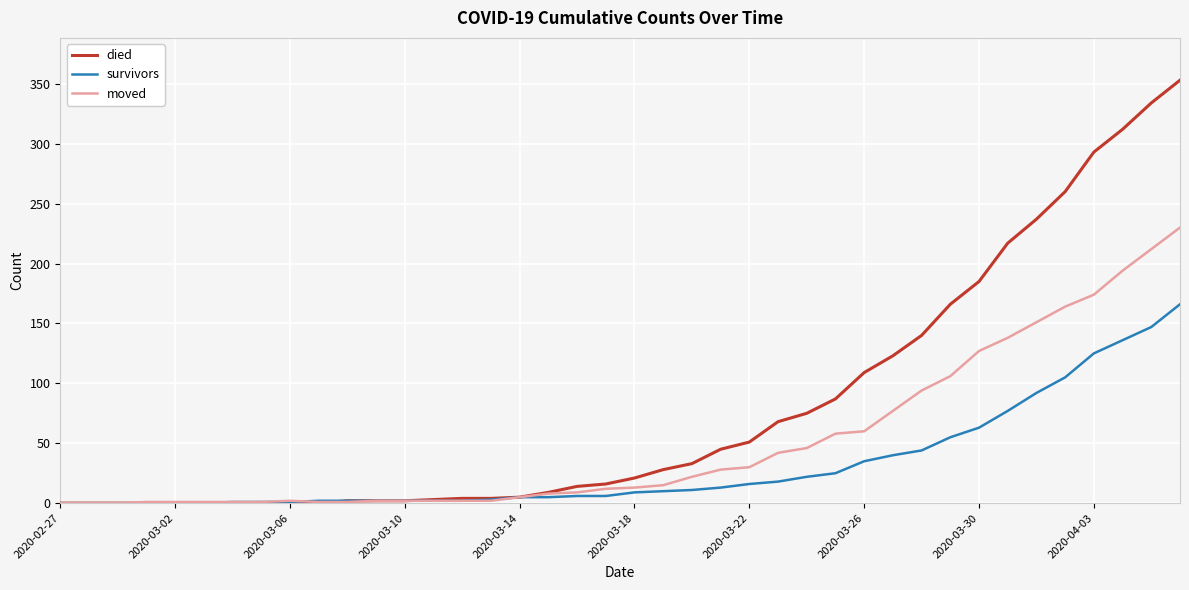

What is the maximum value for survivors?

166